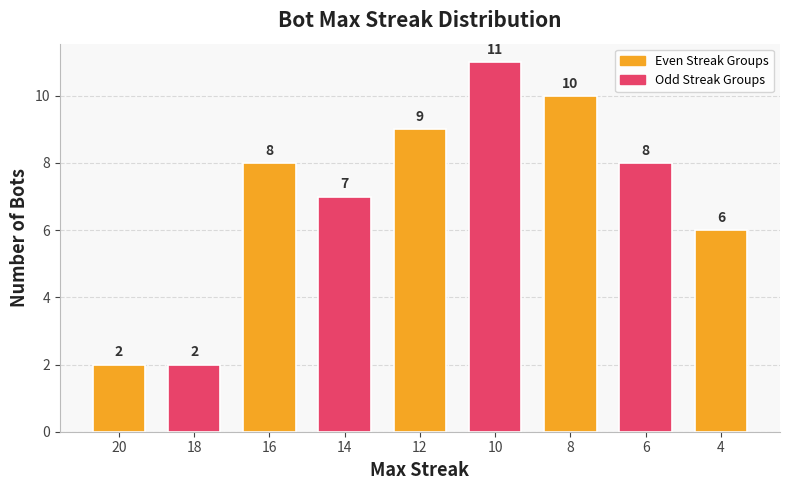

Reading left to right, what are all the values shown in this chart?

20=2	18=2	16=8	14=7	12=9	10=11	8=10	6=8	4=6